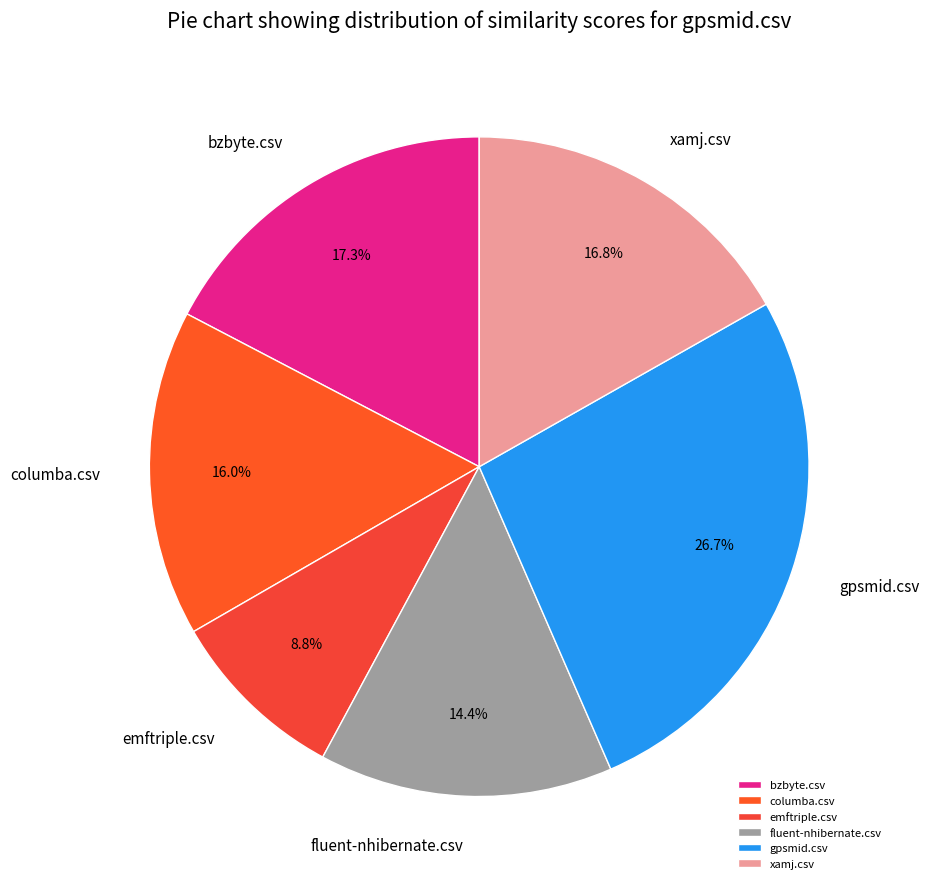

Which category has the biggest portion of the pie?

gpsmid.csv